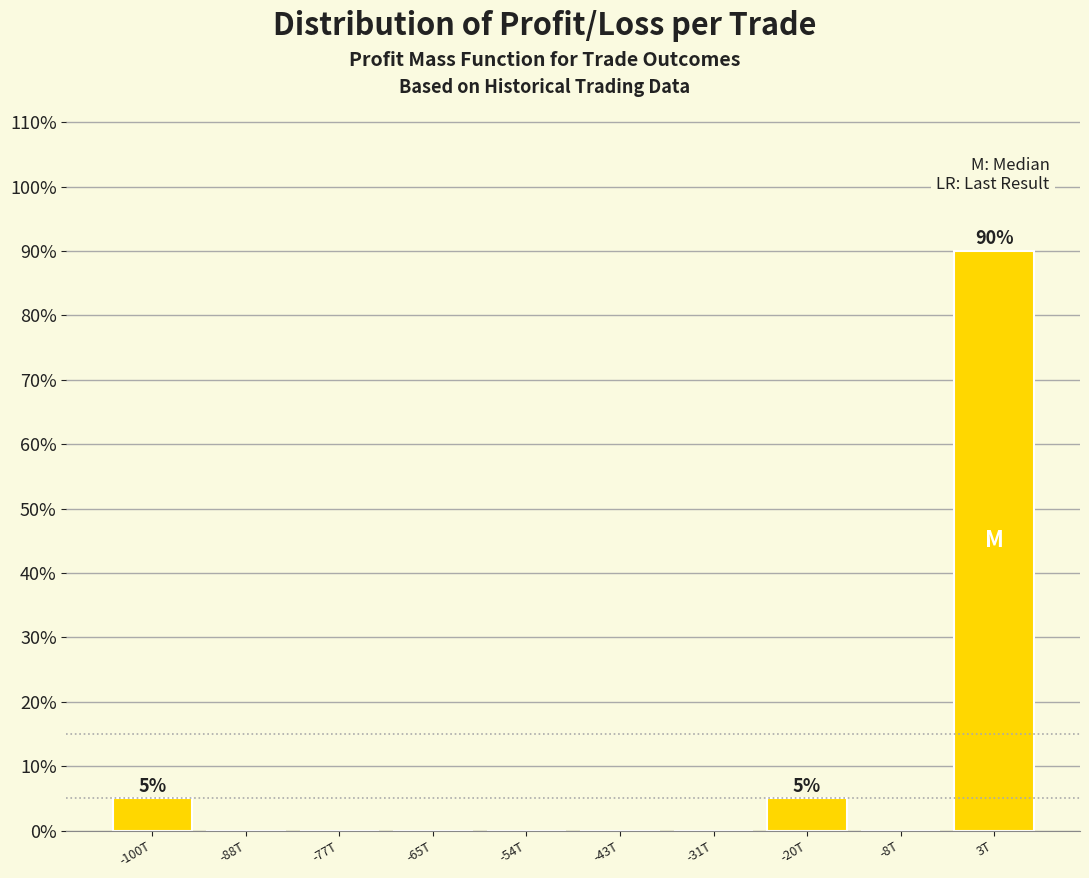

Reading right to left, extract all data points from this chart.

3T=90	-8T=0	-20T=5	-31T=0	-43T=0	-54T=0	-65T=0	-77T=0	-88T=0	-100T=5